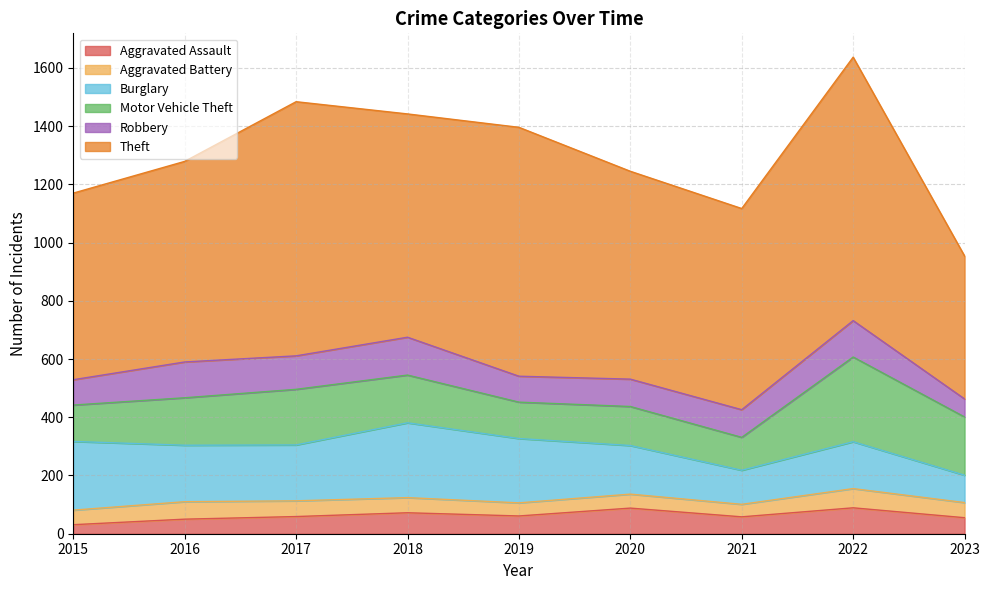

Reading left to right, transcribe all the data shown in this chart.

Aggravated Assault: 2015=31	2016=50	2017=59	2018=72	2019=61	2020=88	2021=58	2022=89	2023=55
Aggravated Battery: 2015=50	2016=60	2017=54	2018=52	2019=45	2020=48	2021=43	2022=66	2023=52
Burglary: 2015=236	2016=194	2017=192	2018=257	2019=221	2020=167	2021=117	2022=161	2023=94
Motor Vehicle Theft: 2015=125	2016=163	2017=191	2018=164	2019=125	2020=134	2021=113	2022=291	2023=200
Robbery: 2015=87	2016=123	2017=115	2018=130	2019=89	2020=94	2021=95	2022=125	2023=62
Theft: 2015=641	2016=689	2017=873	2018=767	2019=855	2020=714	2021=691	2022=905	2023=491